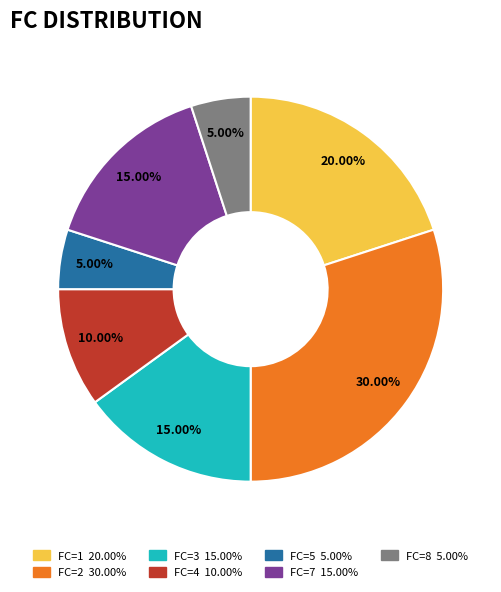

Does any single category account for the majority?

No